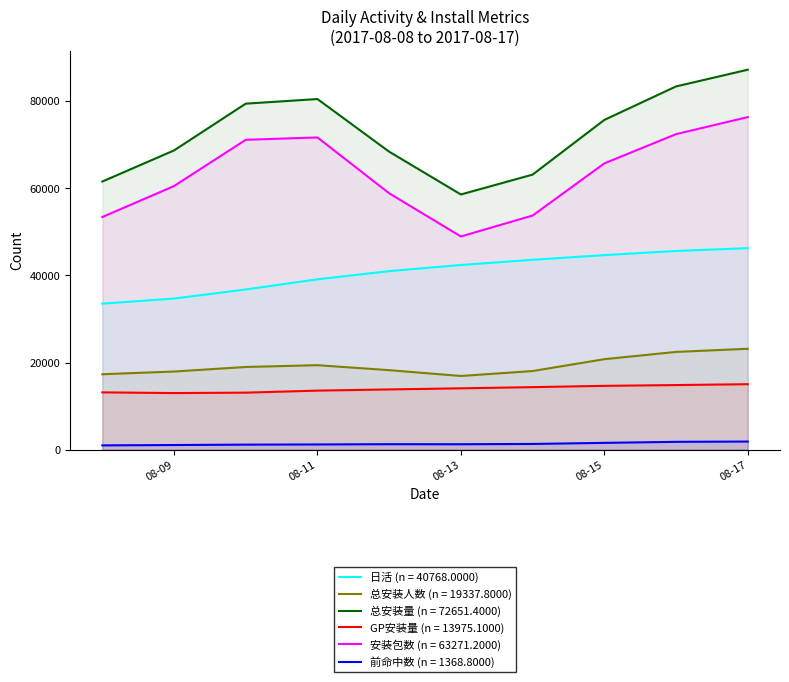

True or false: 日活 and 总安装量 intersect in this chart.

False